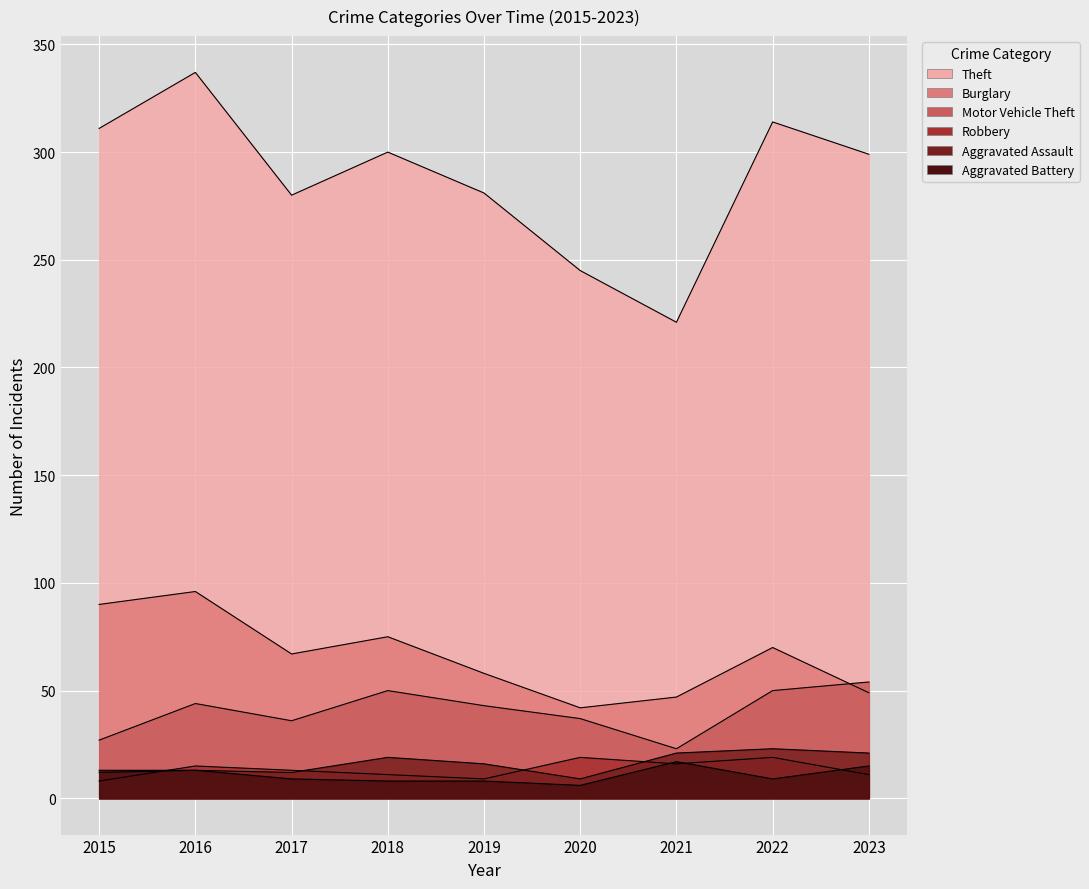

What is the total value across all series at 2022?

485